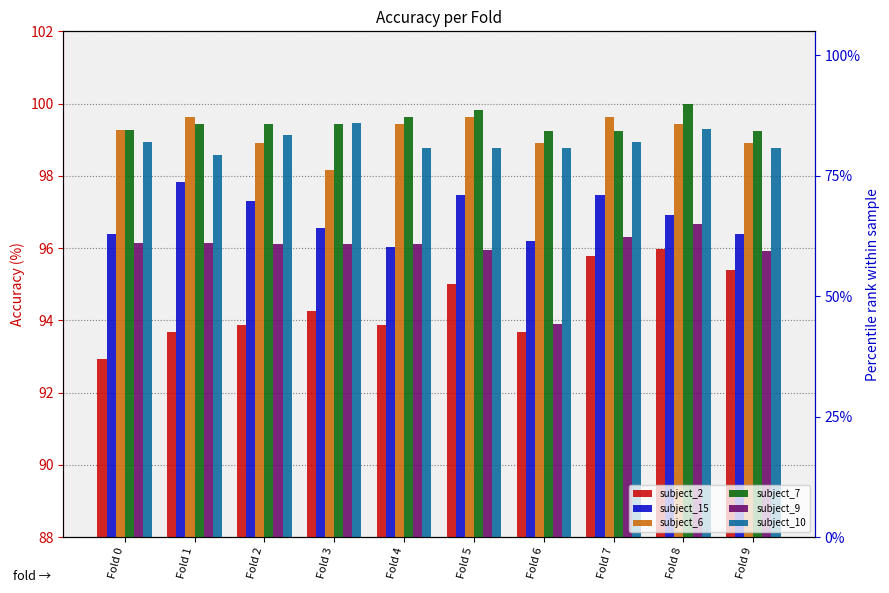

What is the minimum value for subject_10?

98.6